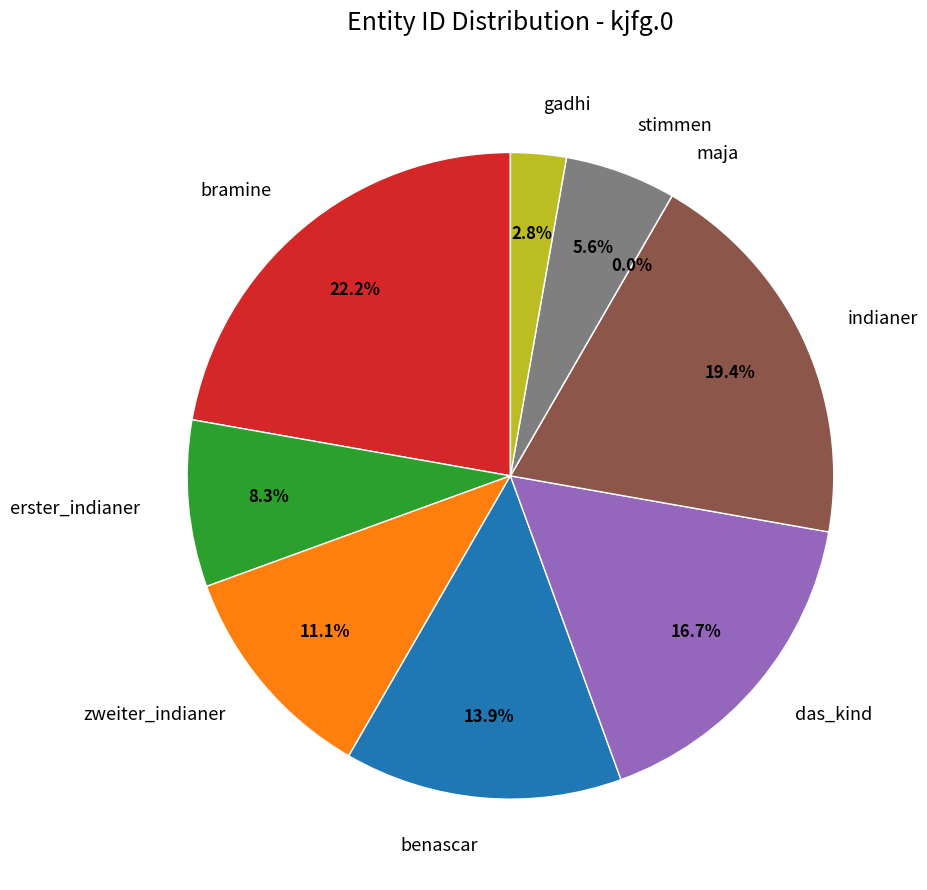

What is the largest slice in the pie chart?

bramine